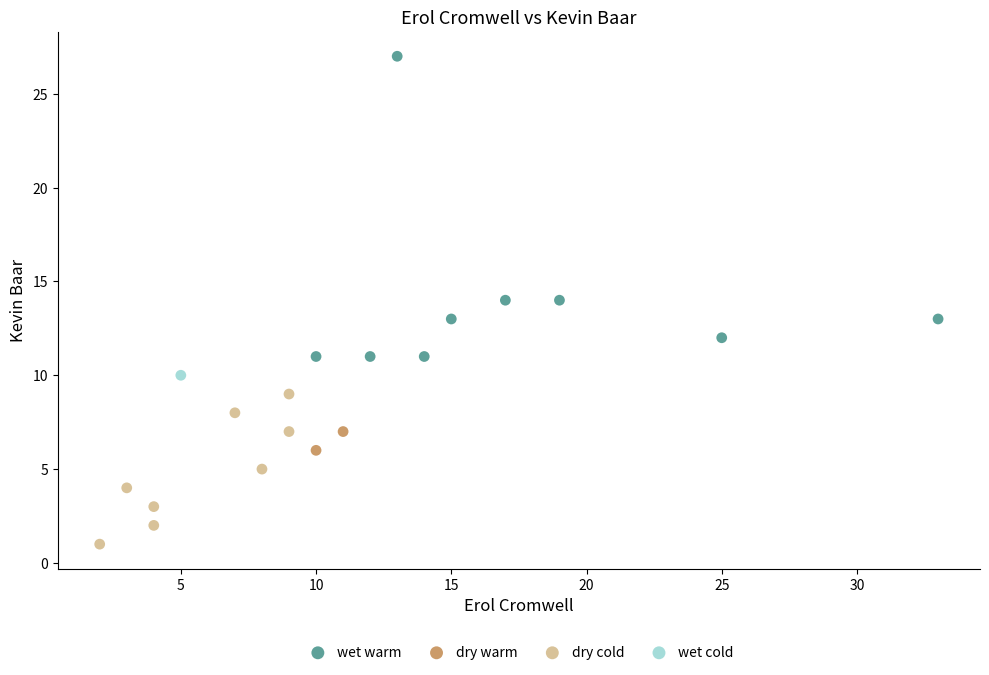

Which series reaches the minimum Y coordinate?

dry cold